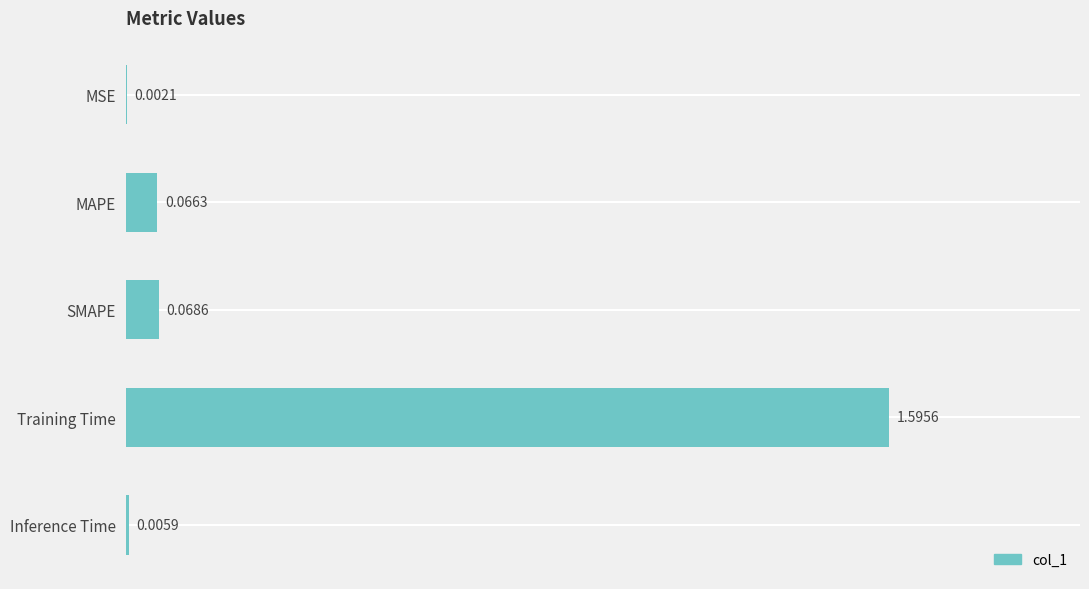

What is the maximum value shown in the chart?

1.6